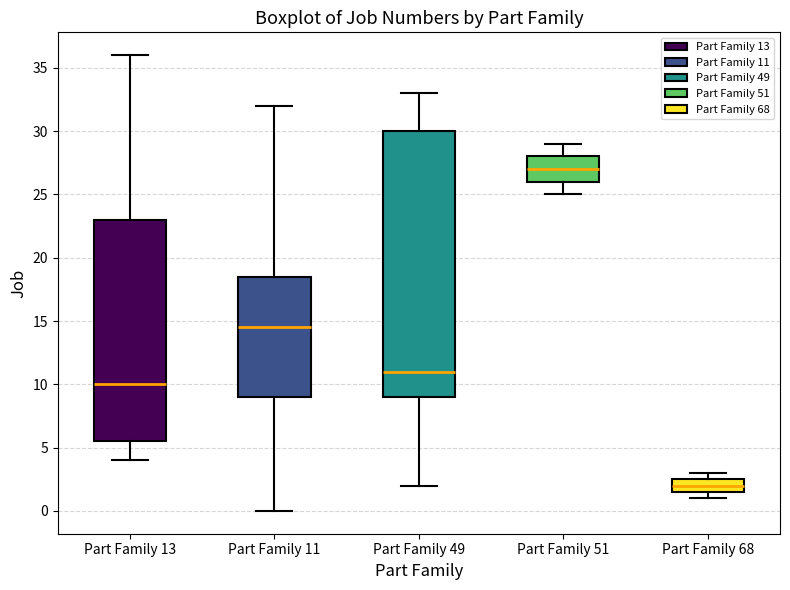

Which box's median line is the lowest?

Part Family 68